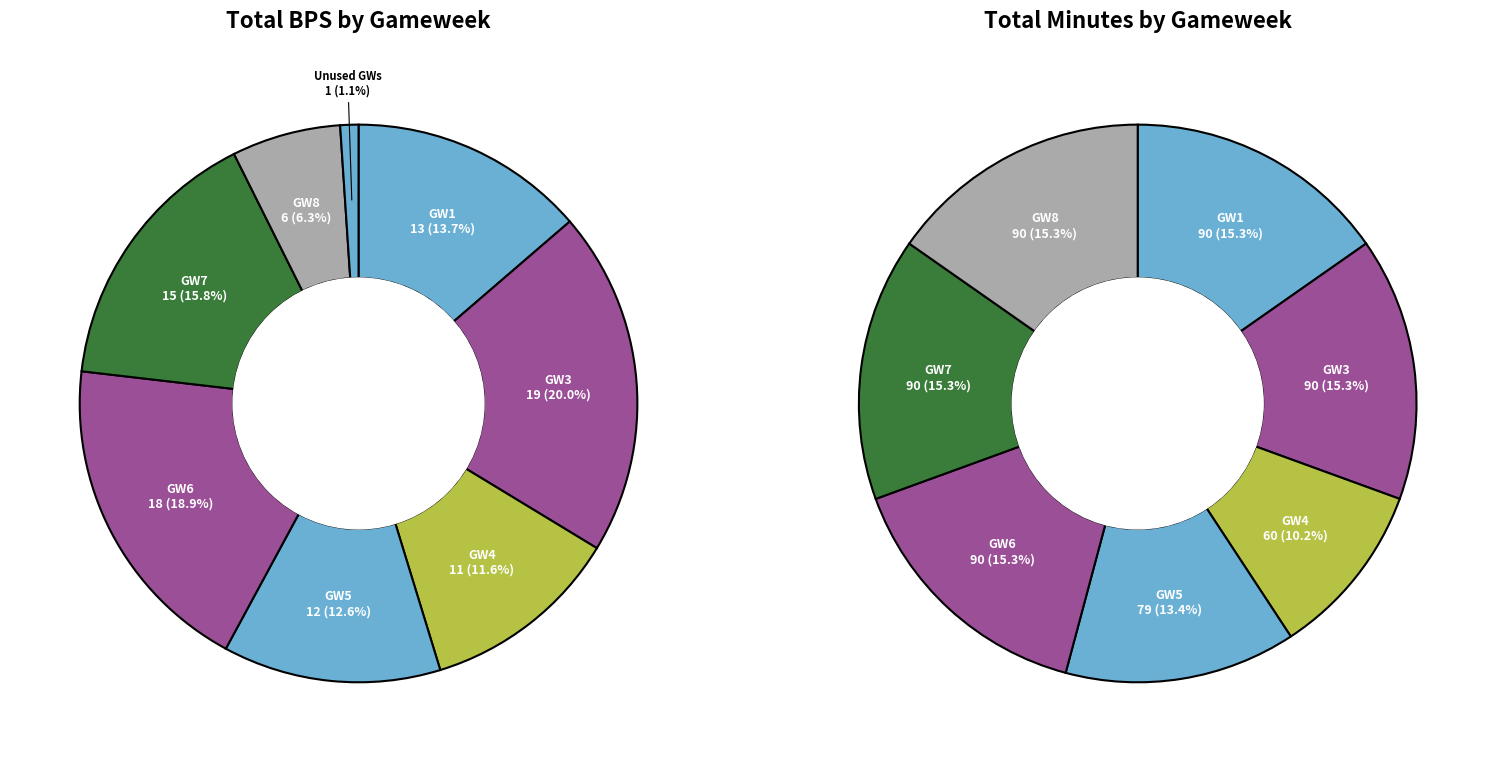

What portion of the pie excludes 13?

100.0%